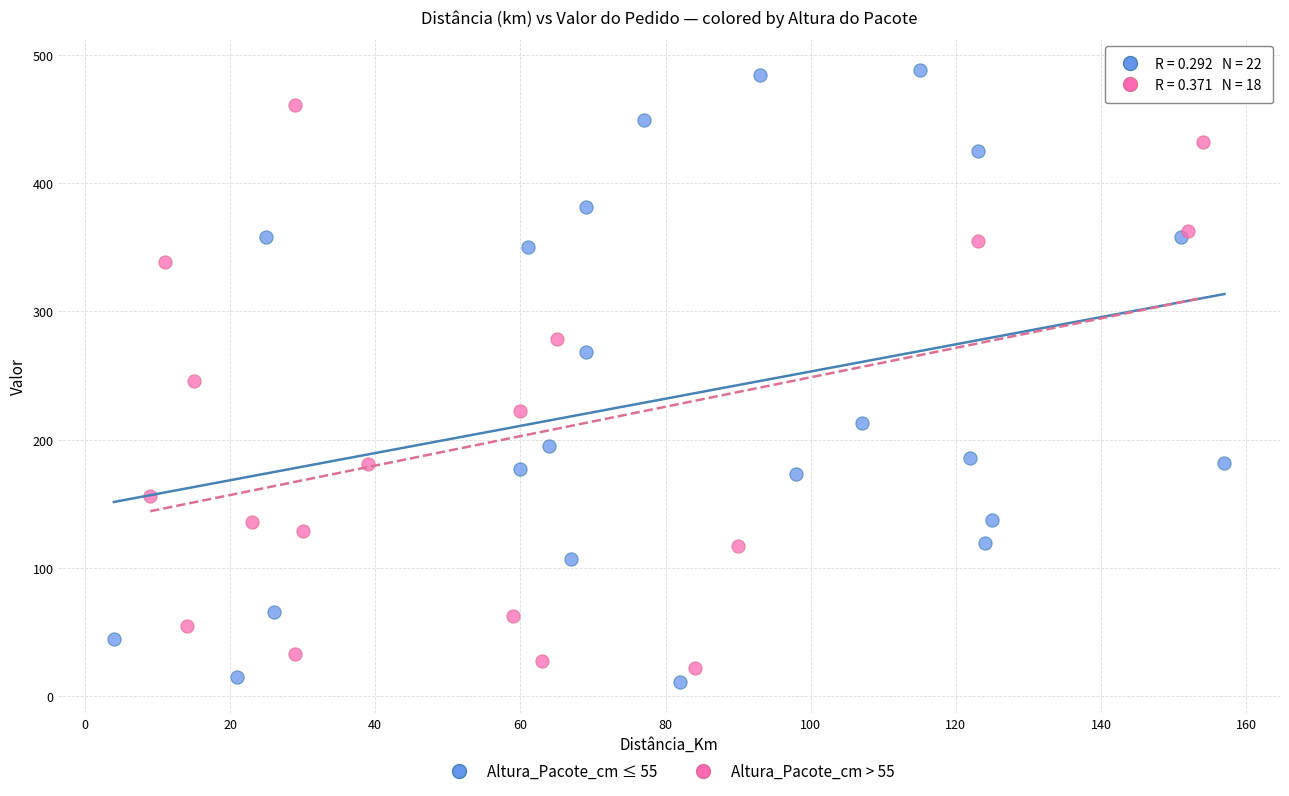

Which series reaches the maximum Y coordinate?

Altura_Pacote_cm ≤ 55